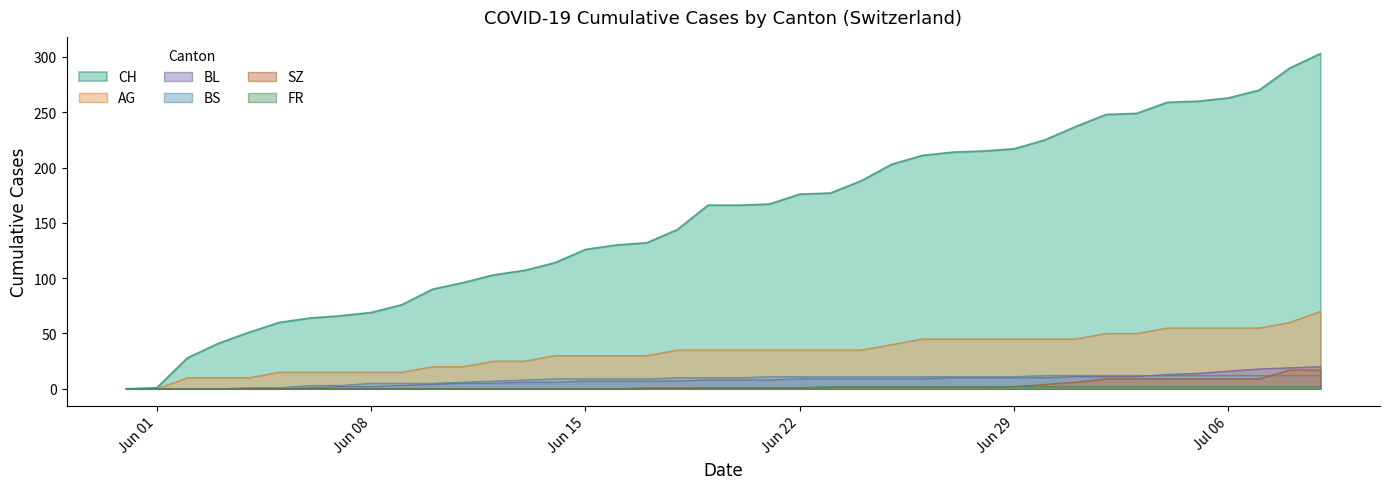

At how many categories does at least one series exceed 212?

13